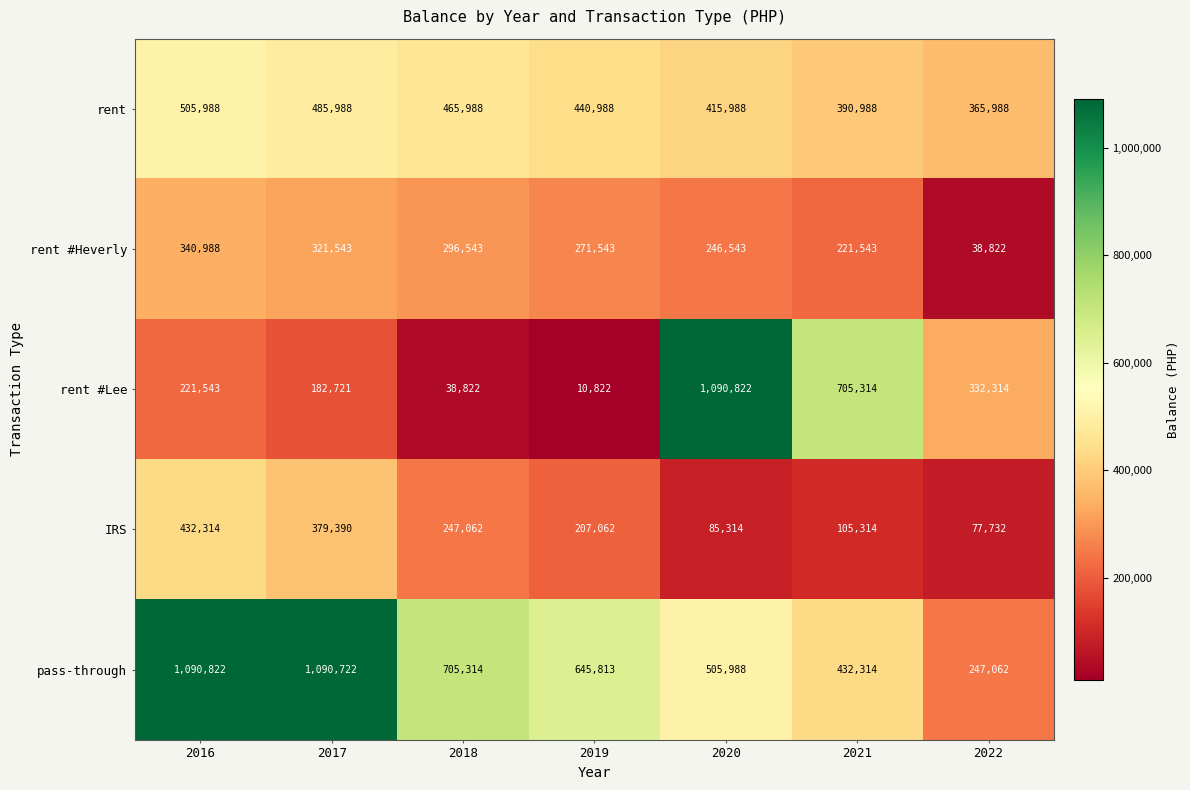

Where does the rent #Heverly series first go above 271543?

2016